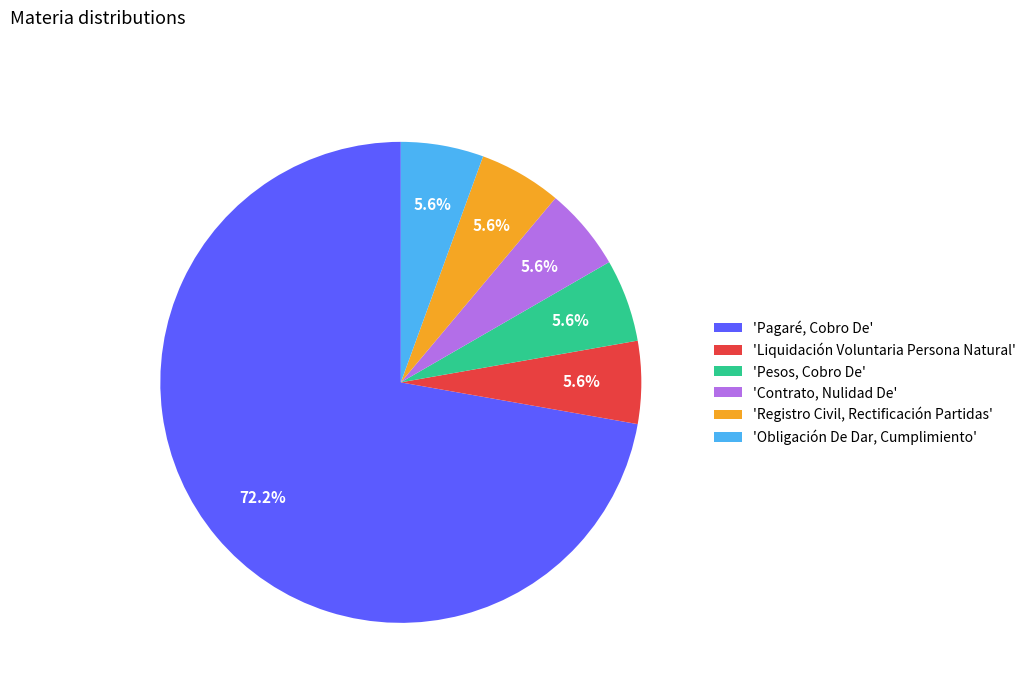

How much of the chart is everything except 'Registro Civil, Rectificación Partidas'?

94.4%